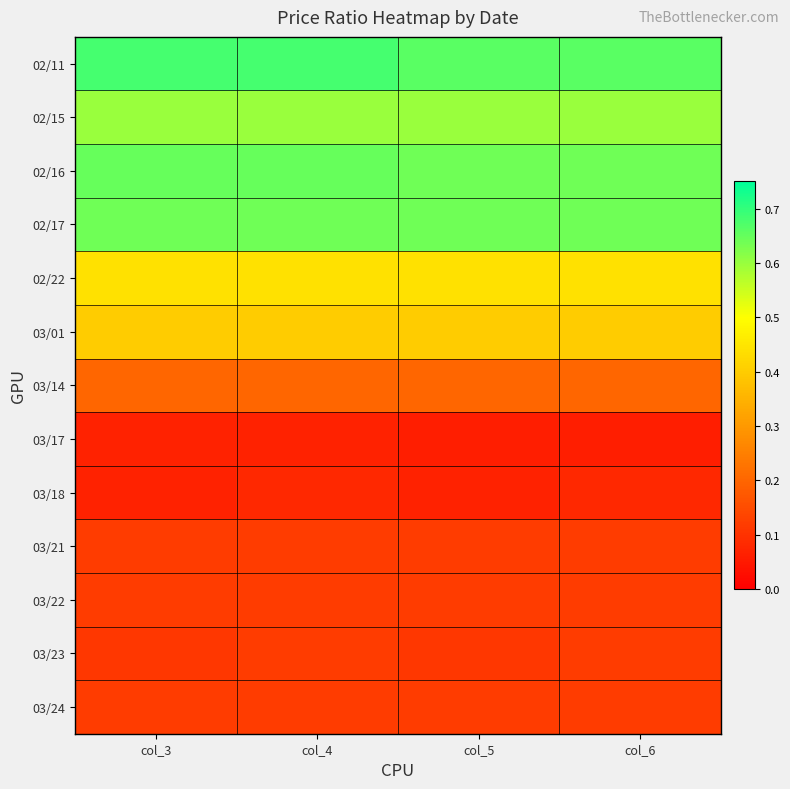

Which series has the largest total across all categories?

02/11